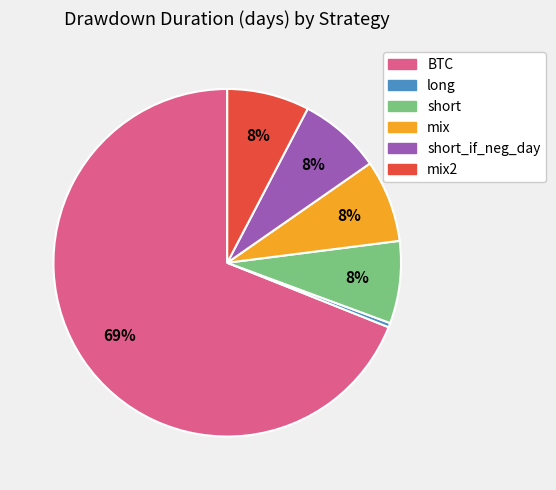

Is there a majority slice in this chart?

Yes